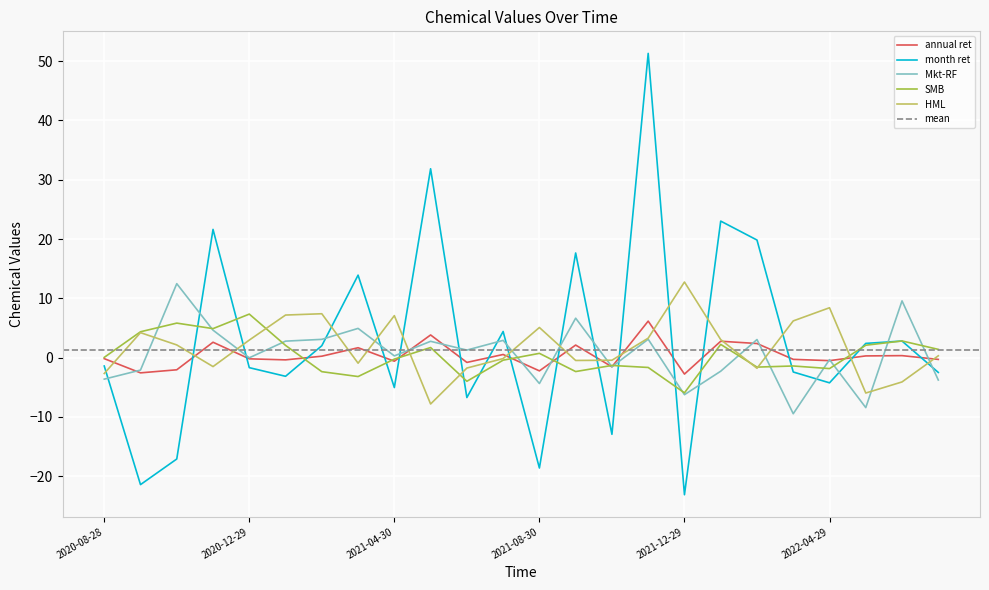

Where is the first local minimum for annual ret?

2020-09-29